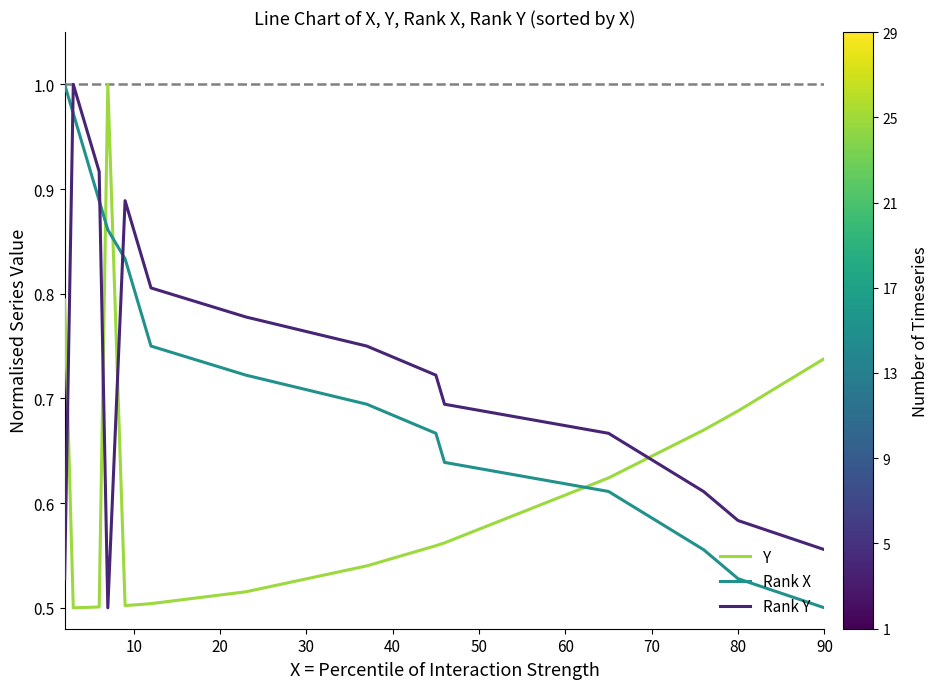

What is the difference between the maximum and minimum values in the Rank Y series?

0.5